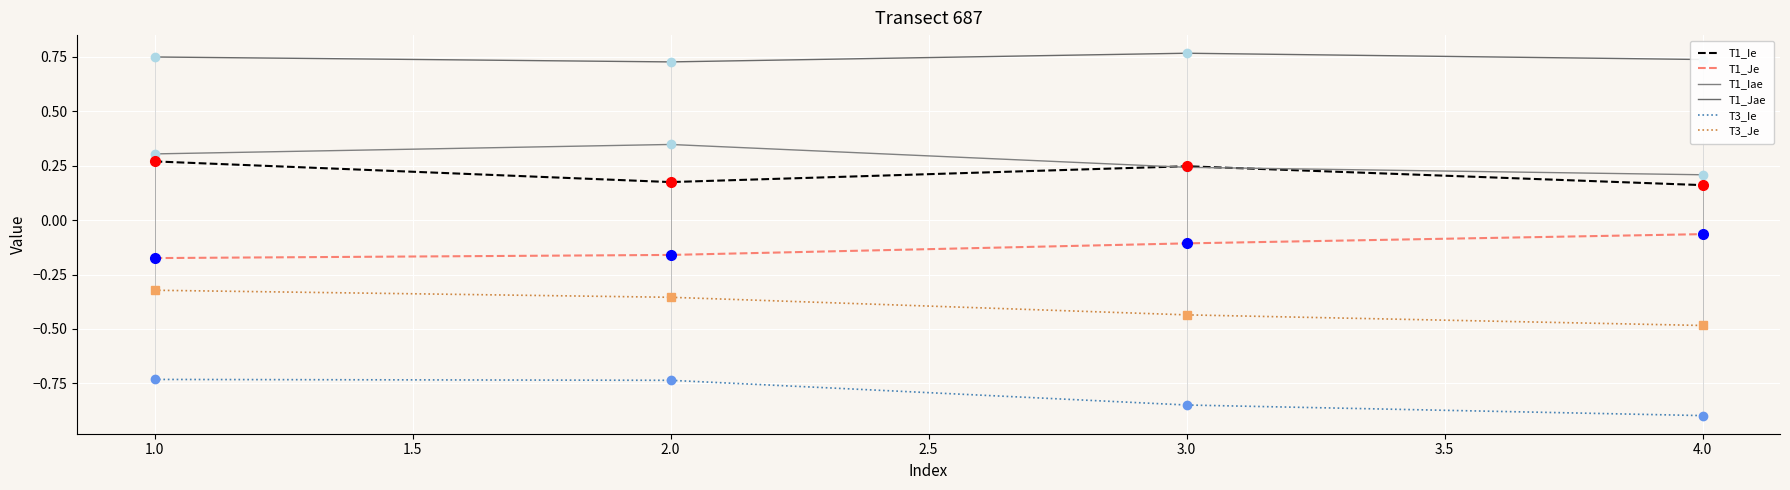

Rank the series at 3 from highest to lowest value.

T1_Jae, T1_Ie, T1_Iae, T1_Je, T3_Je, T3_Ie